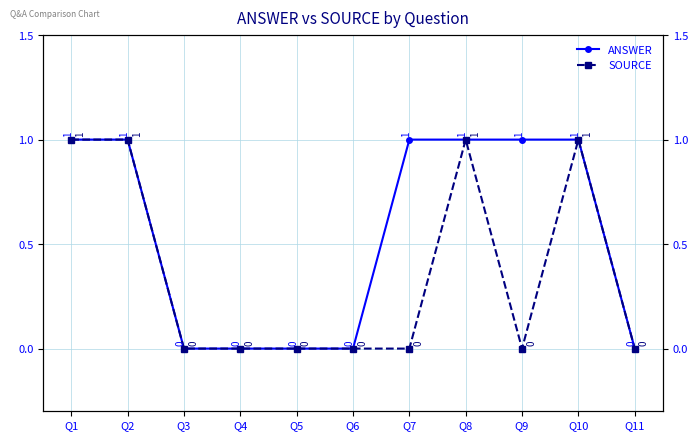

Reading right to left, what are all the values shown in this chart?

ANSWER: 0	1	1	1	1	0	0	0	0	1	1
SOURCE: 0	1	0	1	0	0	0	0	0	1	1